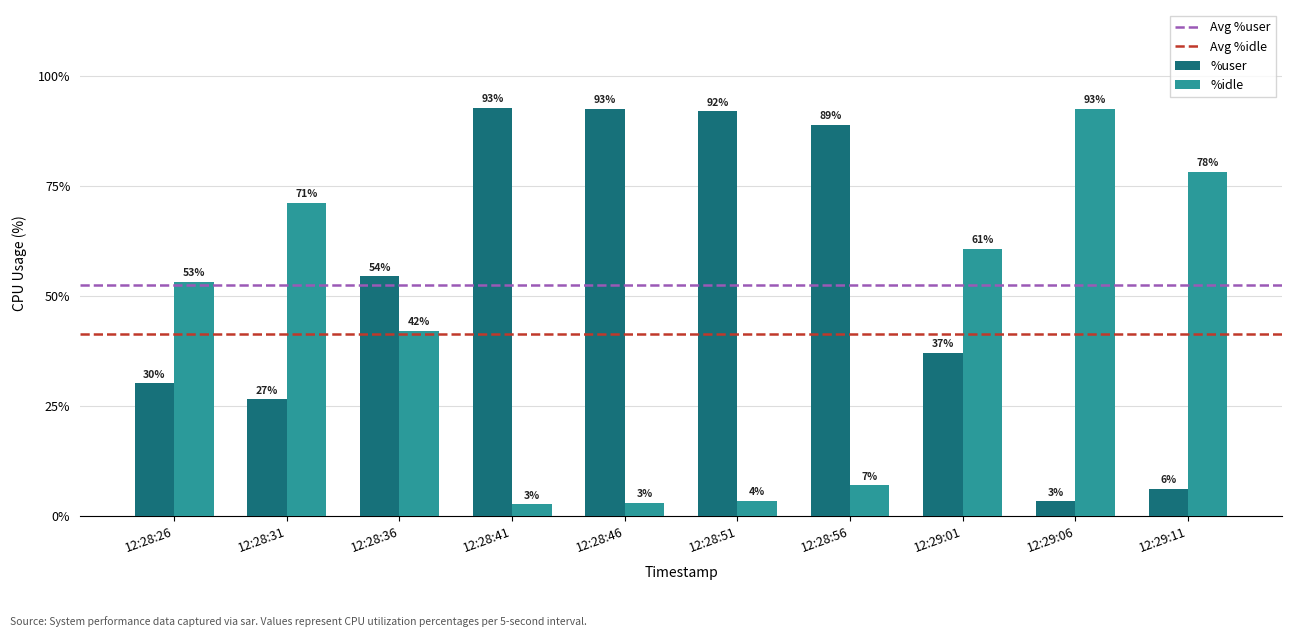

Between 12:28:31 and 12:28:41, which series saw the biggest shift?

%idle